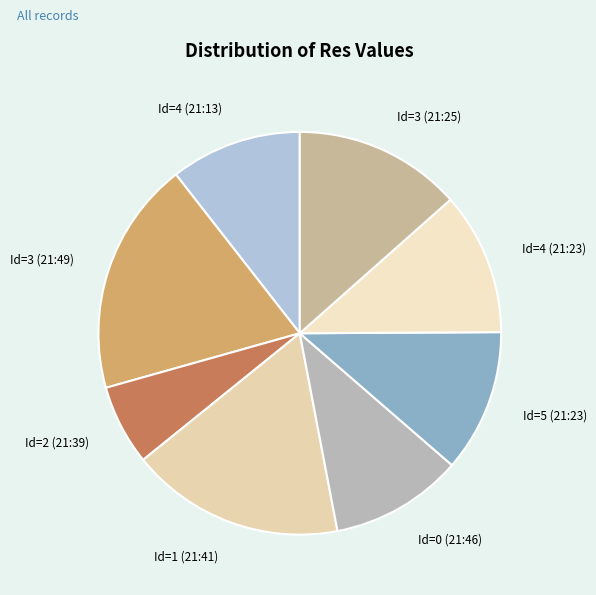

True or false: Id=3 (21:49) accounts for 30% of the total.

False